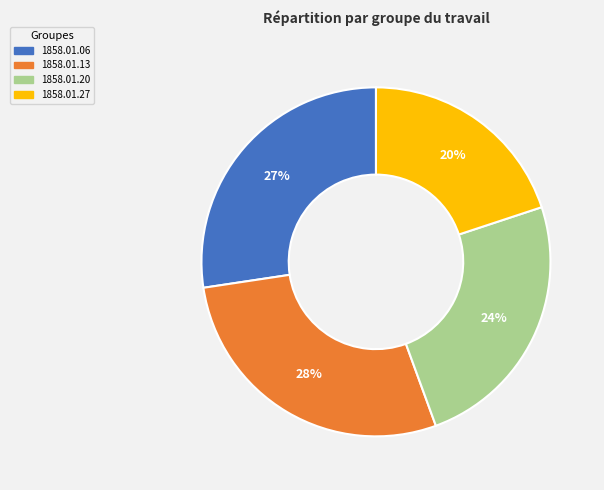

Does any single category account for the majority?

No